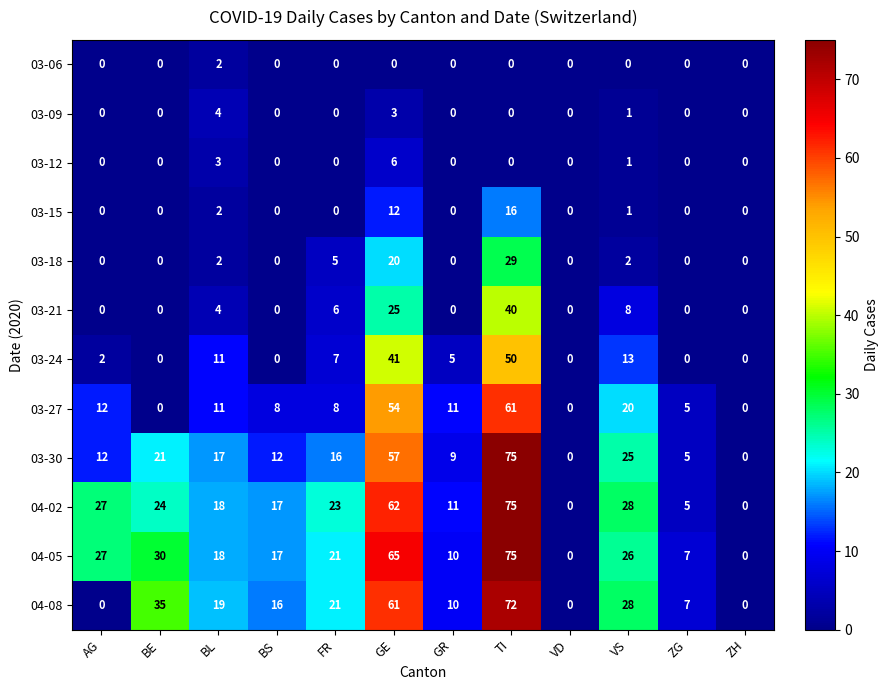

What is the maximum value for 03-09?

4